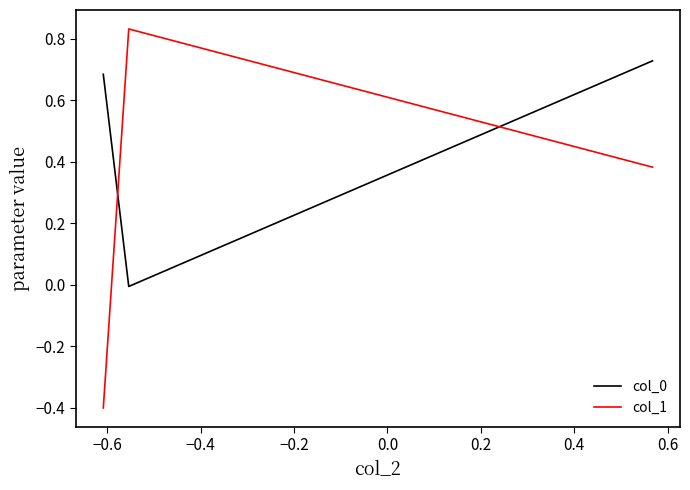

What is the average value of the col_1 series?

0.3